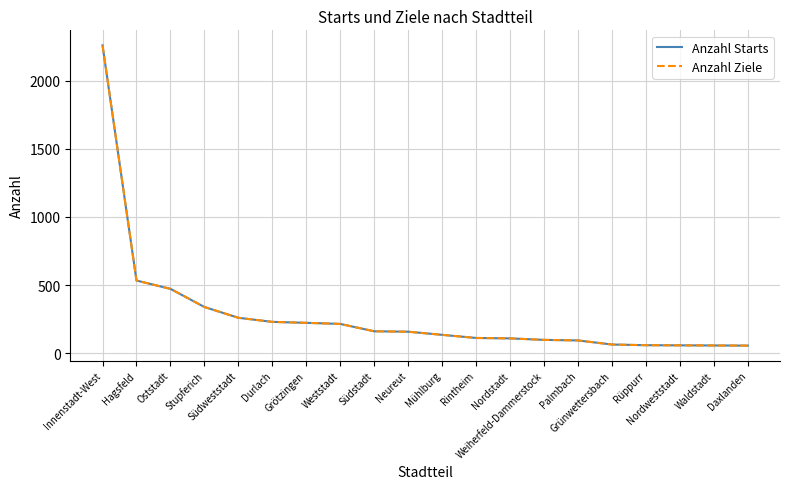

Does the chart display data point markers on the line(s)?

No